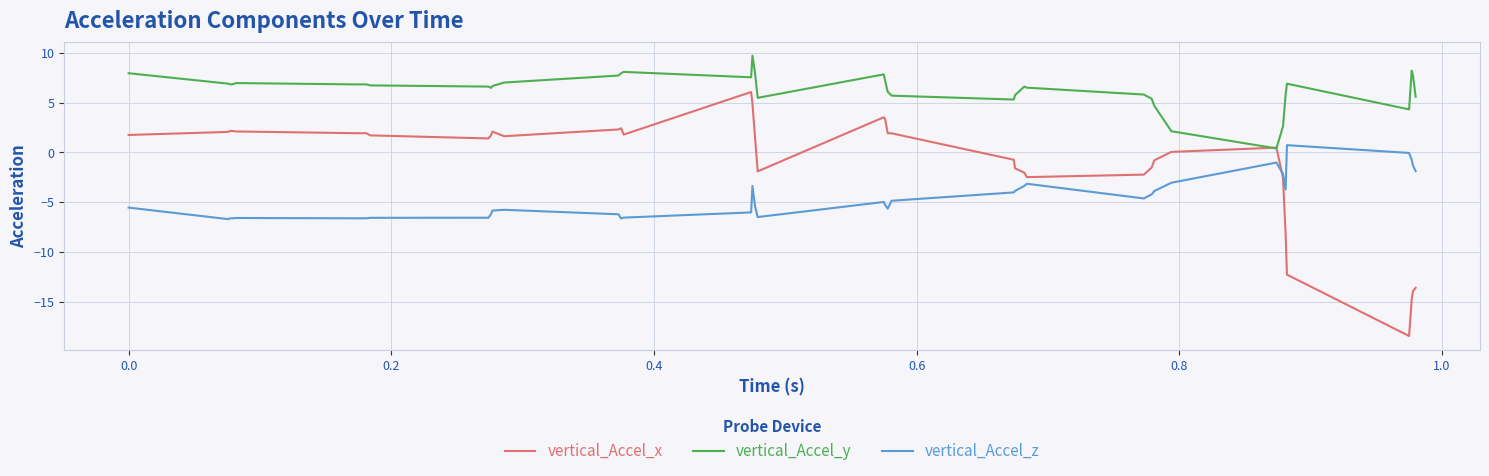

Rank the series by their maximum value, from highest to lowest.

vertical_Accel_y, vertical_Accel_x, vertical_Accel_z